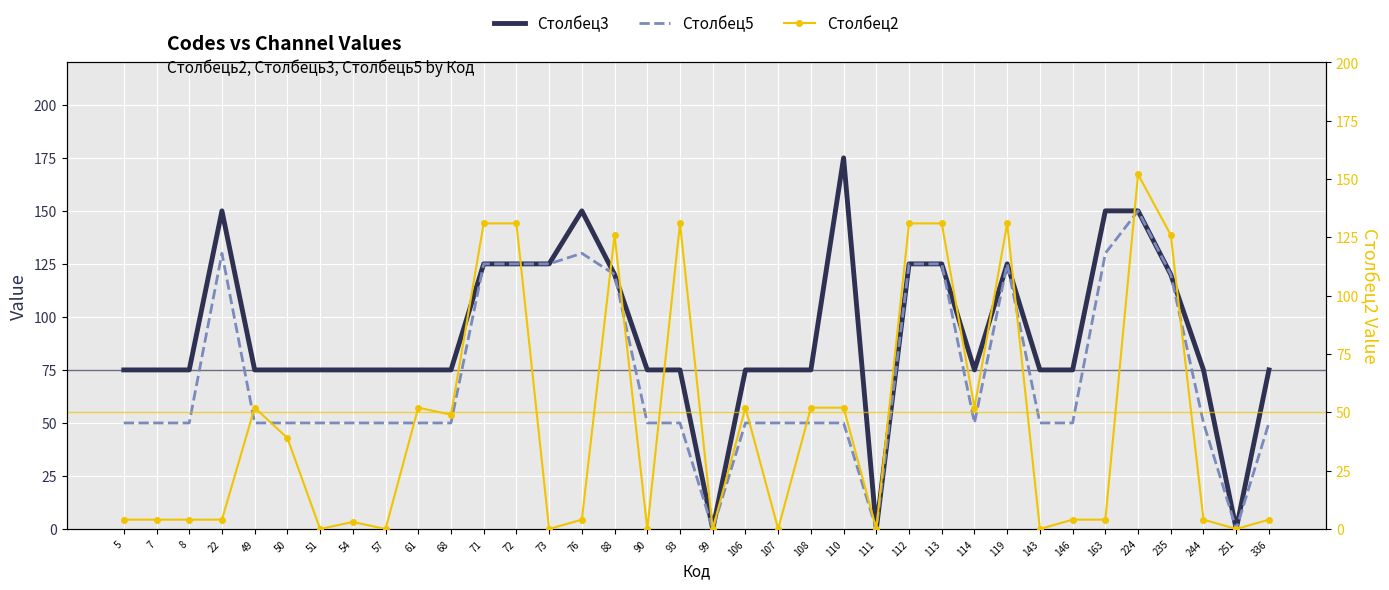

Reading left to right, what are all the values shown in this chart?

Столбец3: 75	75	75	150	75	75	75	75	75	75	75	125	125	125	150	120	75	75	0	75	75	75	175	0	125	125	75	125	75	75	150	150	120	75	0	75
Столбец5: 50	50	50	130	50	50	50	50	50	50	50	125	125	125	130	120	50	50	0	50	50	50	50	0	125	125	50	125	50	50	130	150	120	50	0	50
Столбец2: 4	4	4	4	52	39	0	3	0	52	49	131	131	0	4	126	0	131	0	52	0	52	52	0	131	131	52	131	0	4	4	152	126	4	0	4